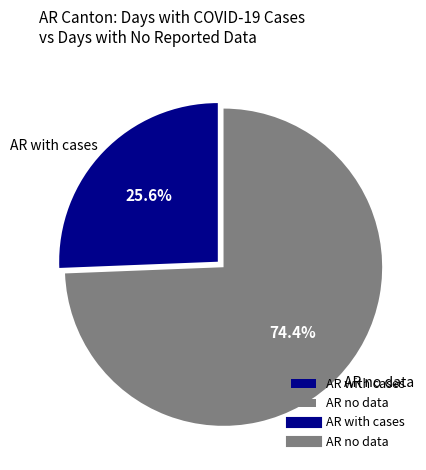

Does AR no data represent more than half of the total?

Yes